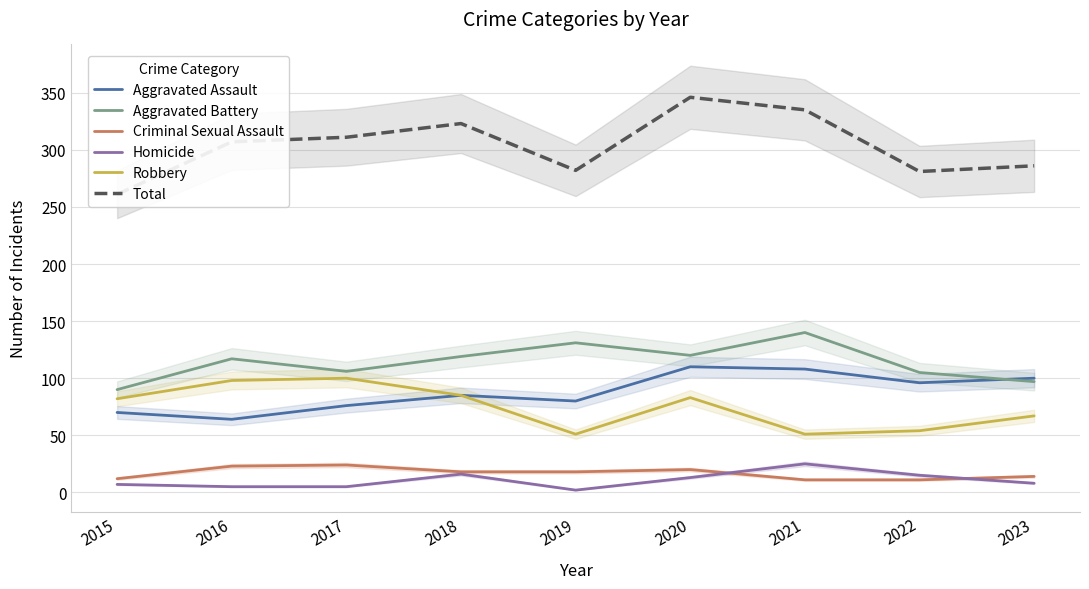

Is this an area chart (filled region under the line)?

No